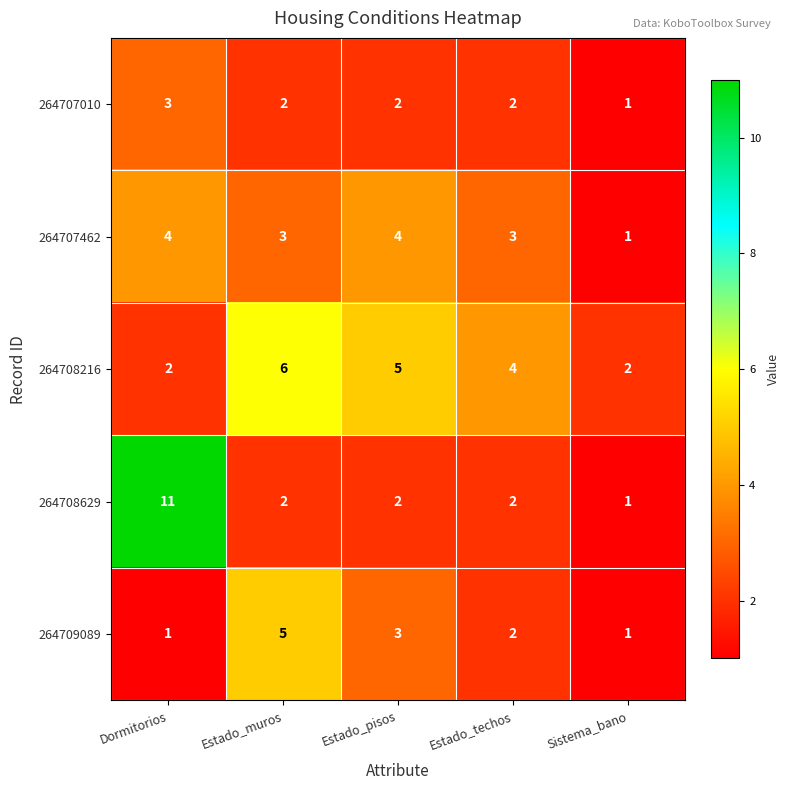

Count the number of categories in the chart.

5